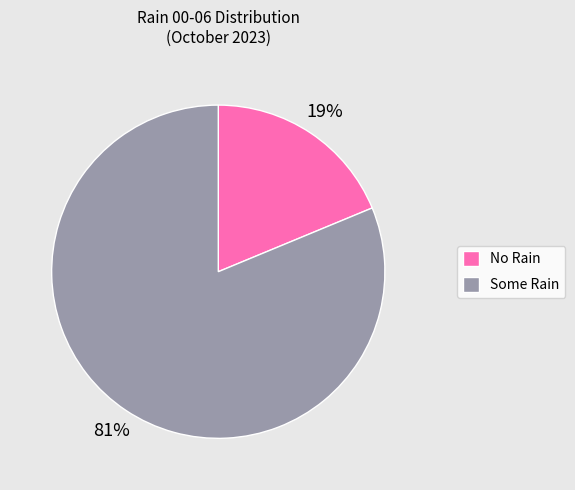

To the nearest percent, what is the difference between the largest and smallest slice percentages?

62%